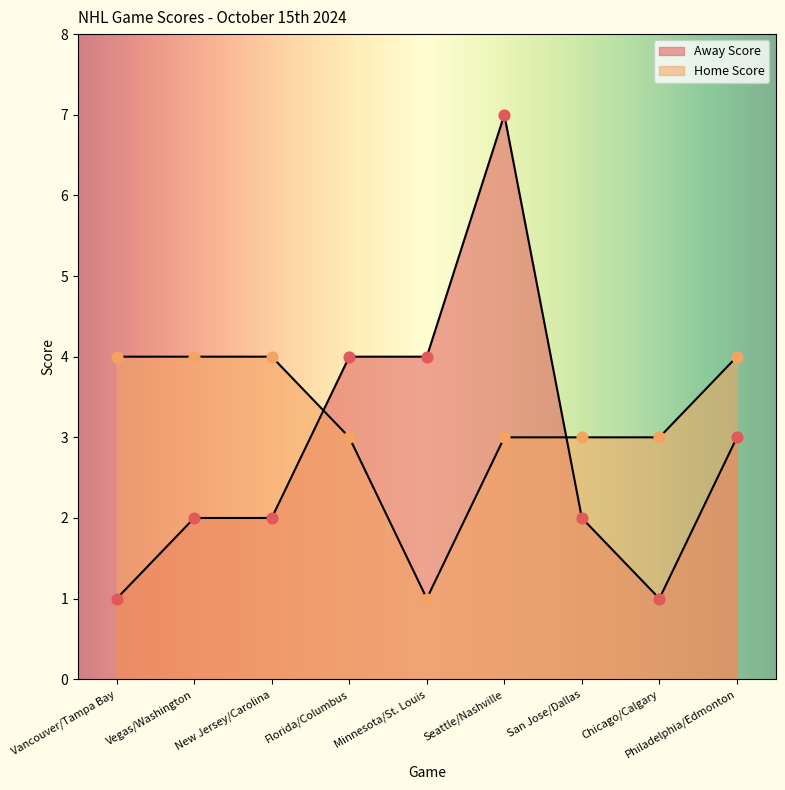

Which series reaches the maximum Y coordinate?

Away Score